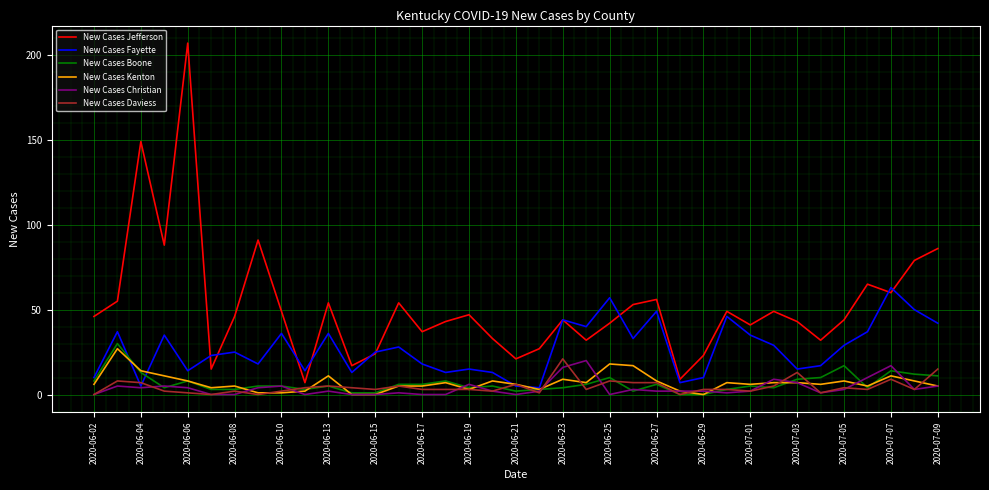

How many distinct data groups are displayed?

6